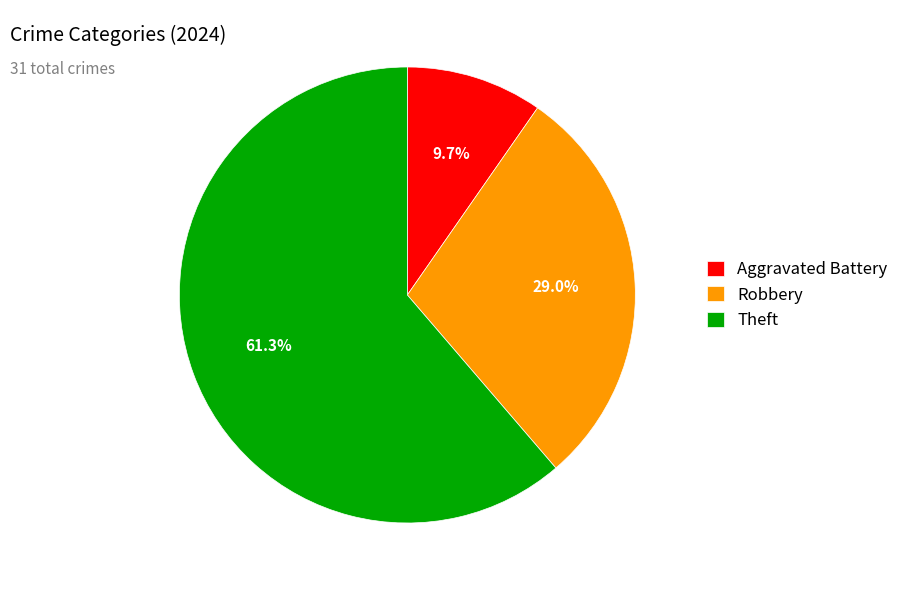

To the nearest percent, what is the difference between the largest and smallest slice percentages?

52%